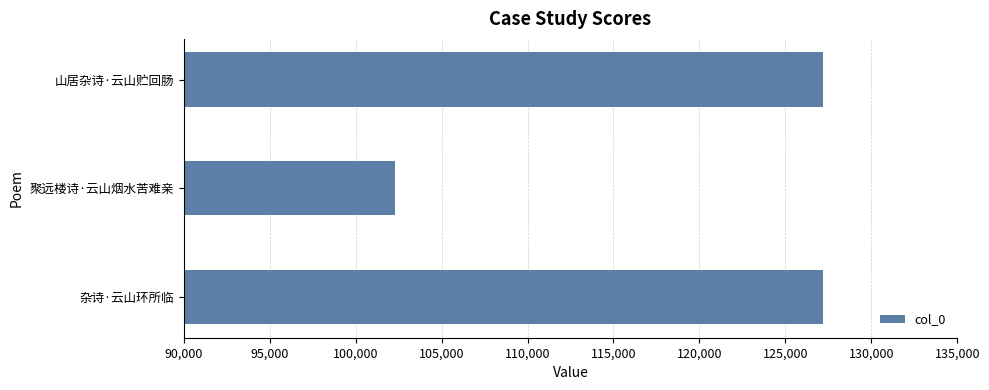

What is the greatest value displayed?

127213